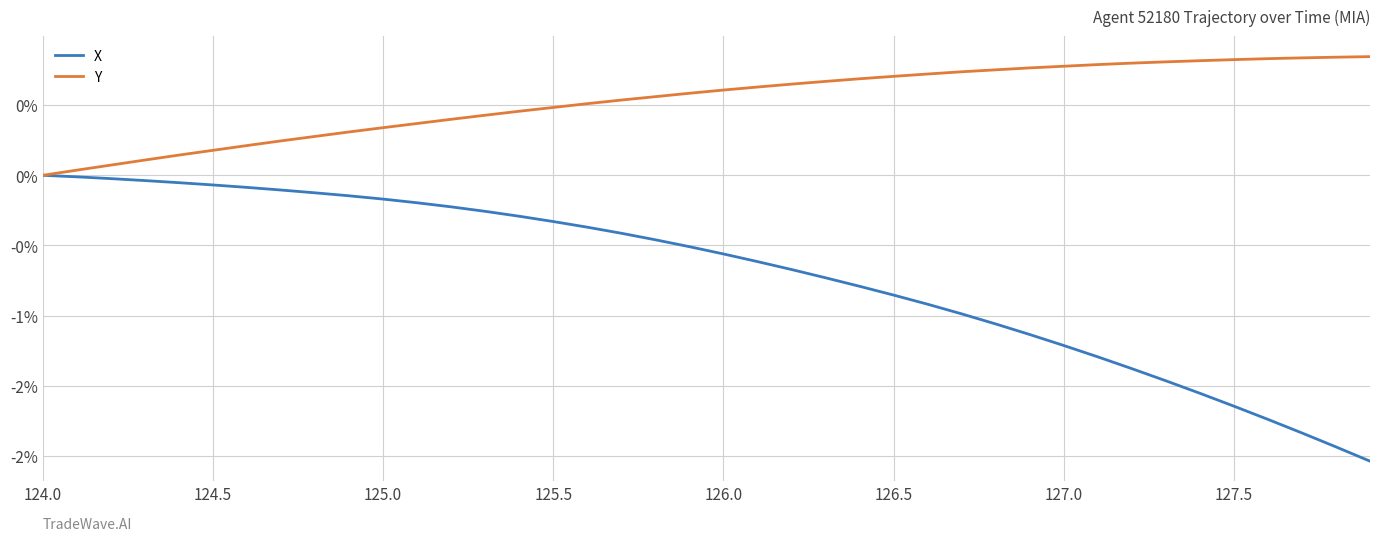

What are all the series names shown in the legend?

X, Y